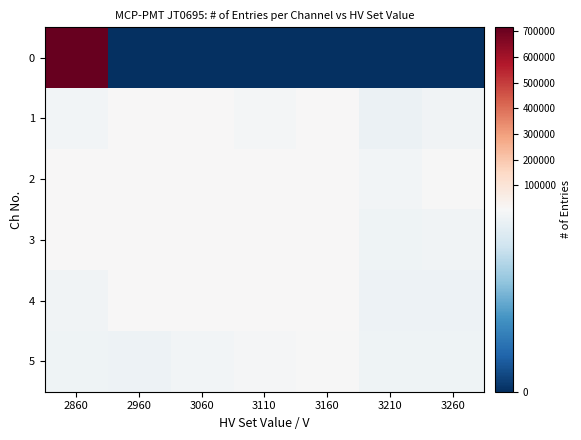

Reading left to right, transcribe all the data shown in this chart.

0: 2860=716203	2960=0	3060=0	3110=0	3160=0	3210=0	3260=0
1: 2860=5805	2960=6003	3060=6006	3110=5829	3160=5955	3210=5581	3260=5743
2: 2860=6234	2960=6327	3060=6418	3110=6457	3160=6369	3210=5766	3260=5937
3: 2860=6439	2960=6789	3060=6923	3110=6936	3160=6798	3210=5671	3260=5730
4: 2860=5746	2960=6163	3060=6225	3110=6087	3160=6069	3210=5636	3260=5635
5: 2860=5683	2960=5657	3060=5804	3110=5865	3160=5908	3210=5677	3260=5683